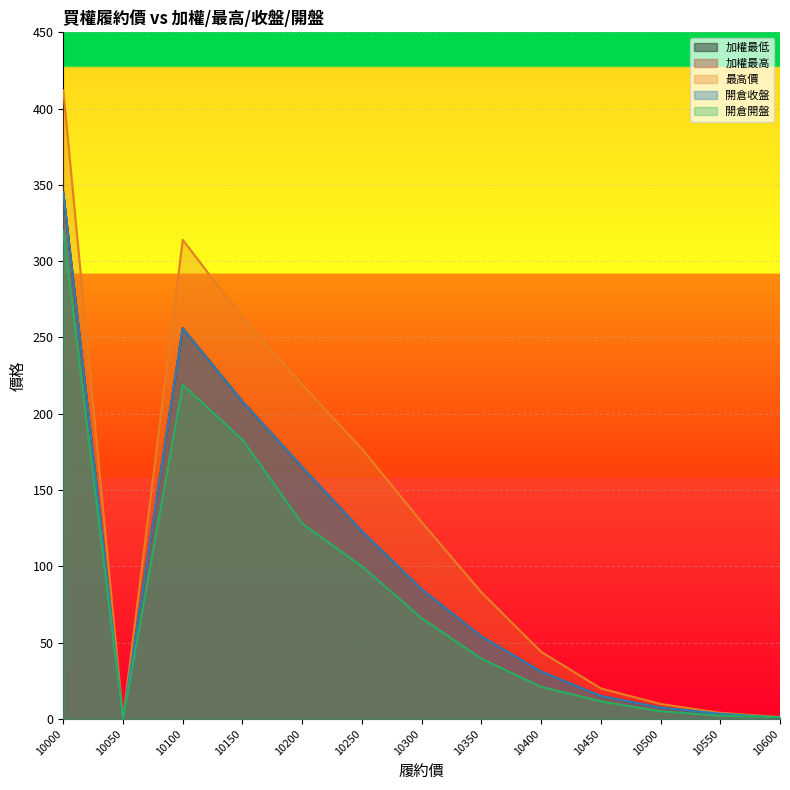

Count the number of data series in this chart.

5